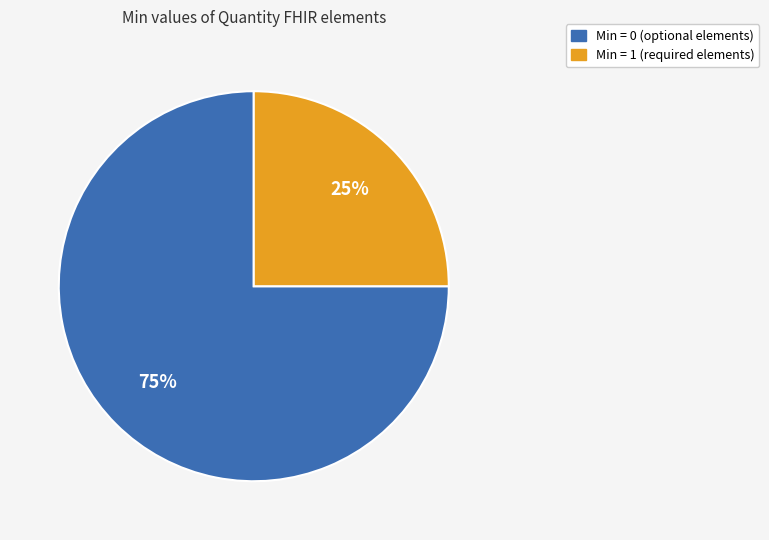

To the nearest percent, what is the average slice percentage?

50%